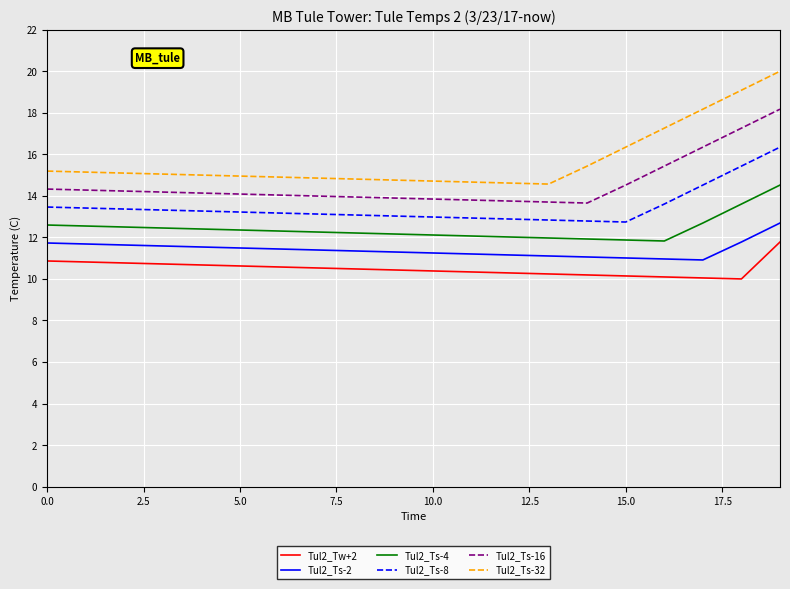

Rank the series by their maximum value, from lowest to highest.

Tul2_Tw+2, Tul2_Ts-2, Tul2_Ts-4, Tul2_Ts-8, Tul2_Ts-16, Tul2_Ts-32